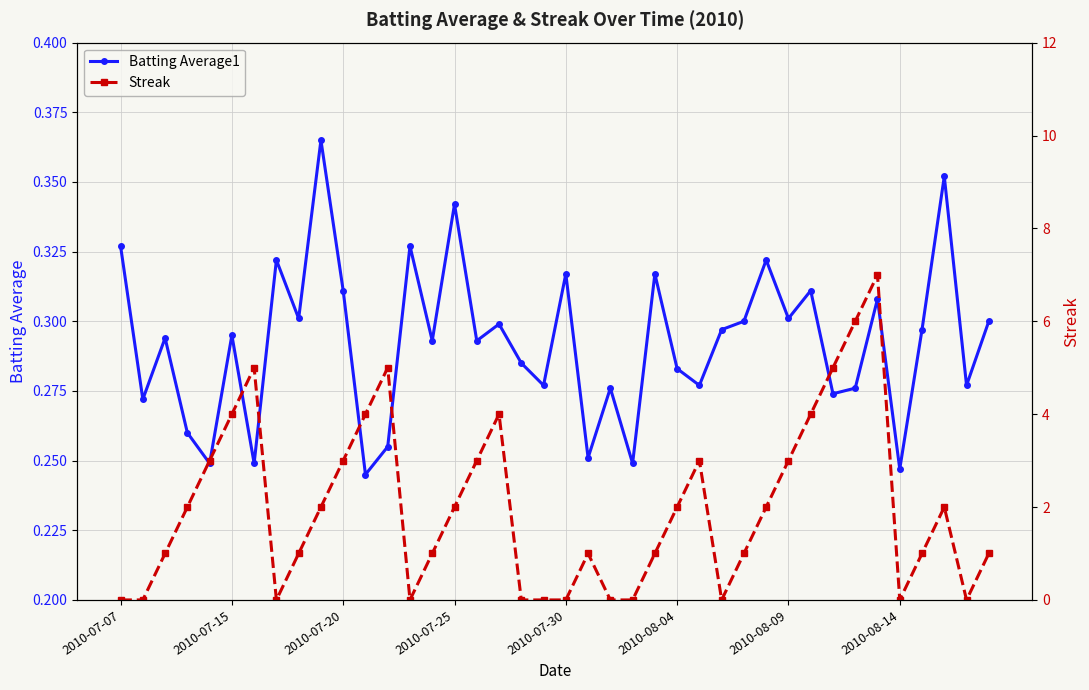

After their last crossing, which series has the higher values: Streak or Batting Average1?

Streak